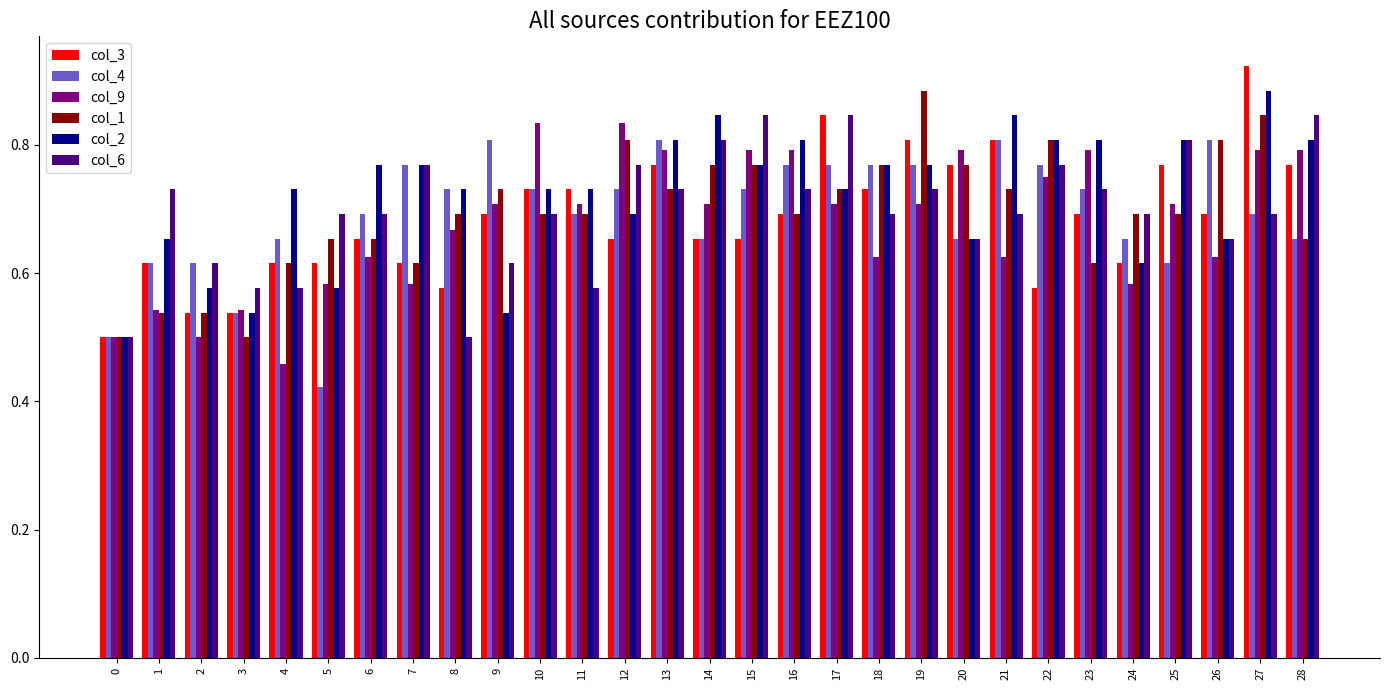

What are all the series names shown in the legend?

col_3, col_4, col_9, col_1, col_2, col_6